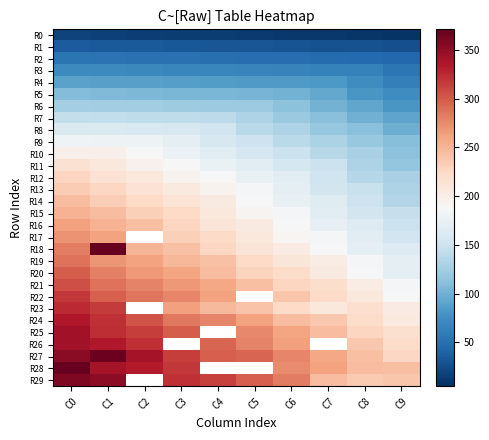

True or false: R2 has a value of 84.5 at C0.

False